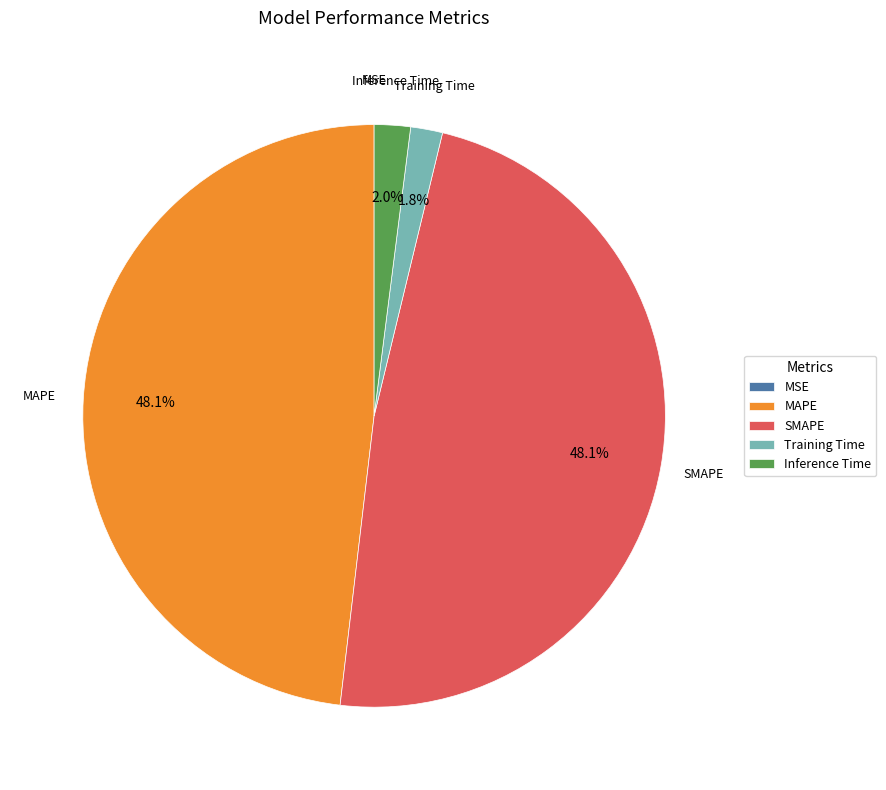

Does any single category account for the majority?

No